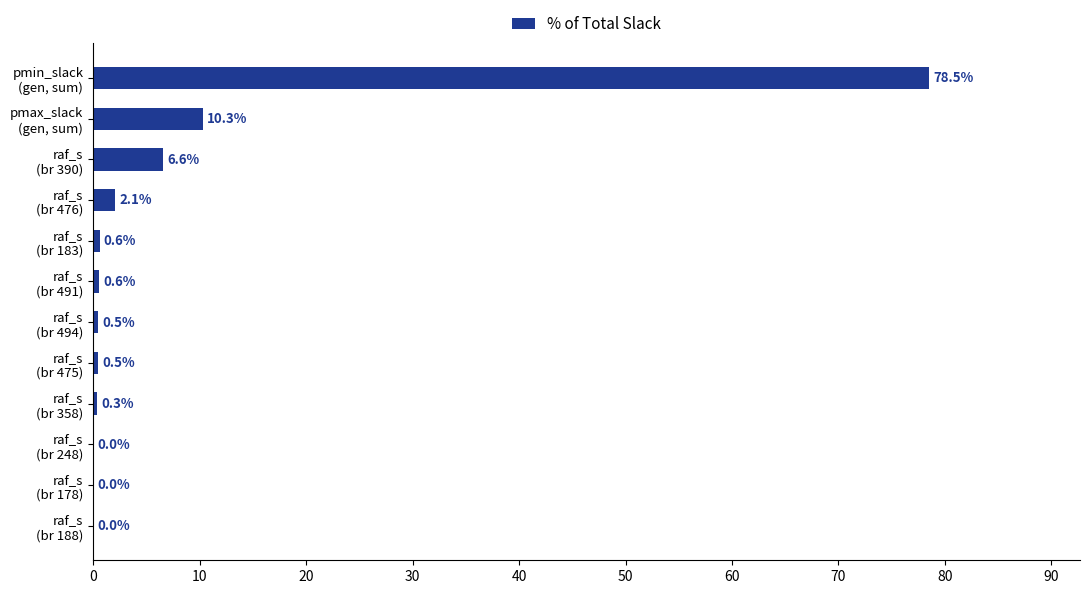

What is the maximum value shown in the chart?

78.5